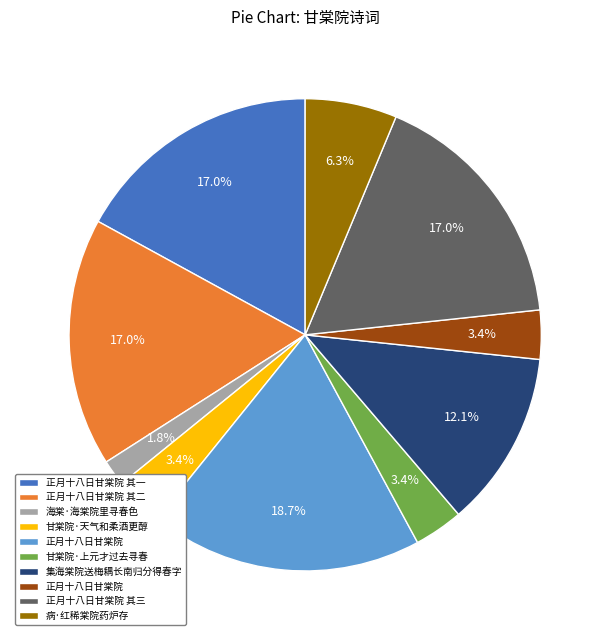

Is there any slice that represents more than half of the pie?

No